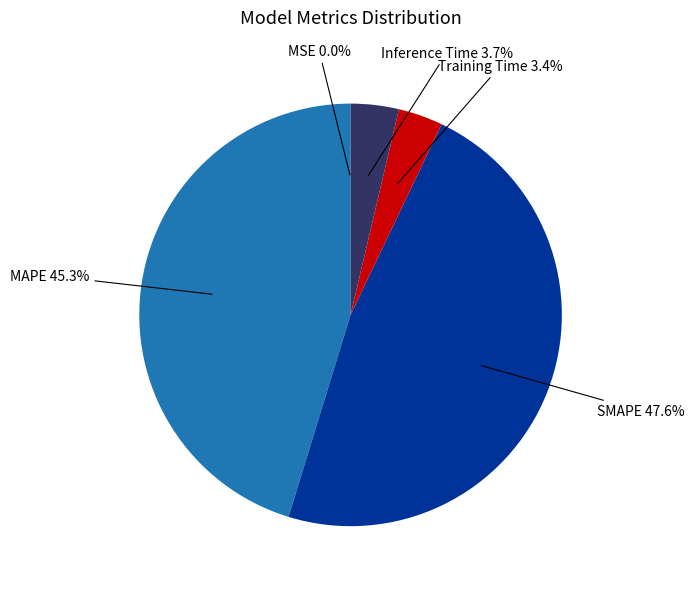

Is there a majority slice in this chart?

No